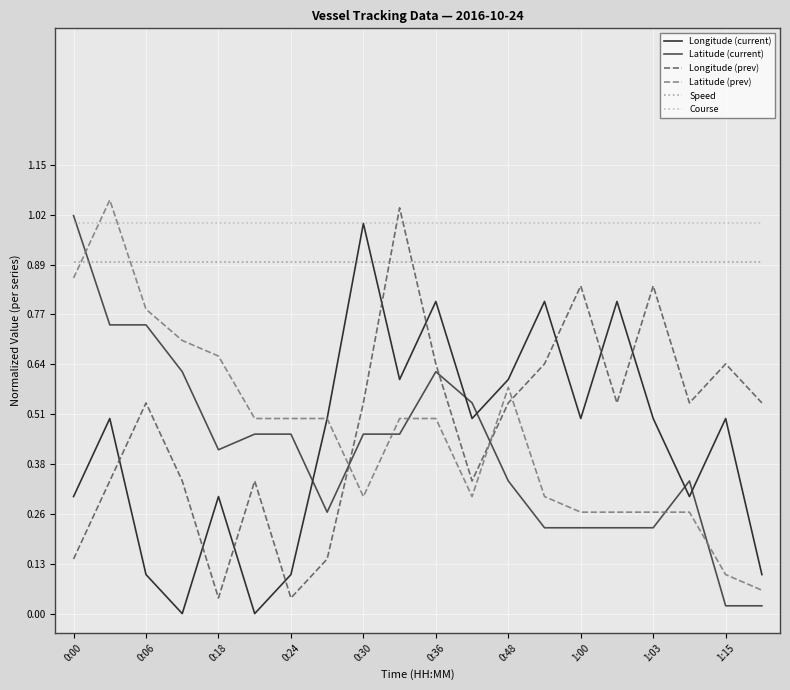

What is the sum of all Speed values?

18.0